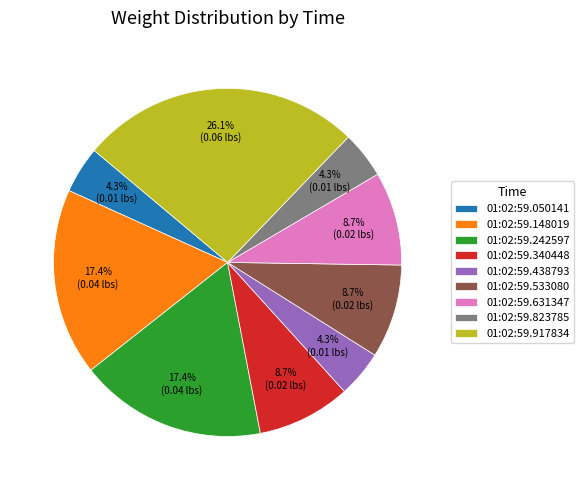

What is the largest slice in the pie chart?

01:02:59.917834